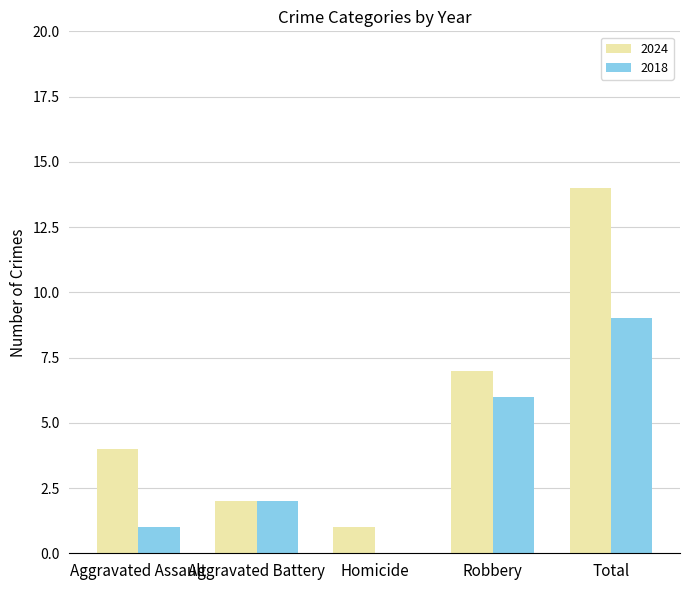

Which label corresponds to the largest value in the chart?

Total